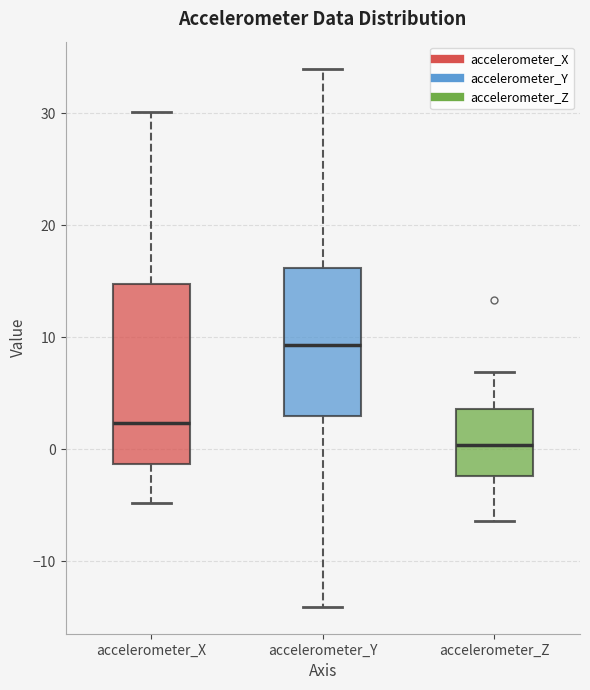

Reading left to right, transcribe this box plot: for each box, give where its median line is, the range the box spans, and where its two whiskers end, as read against the y-axis. The values are not printed on the chart, so give them approximately, as read against the axis.

accelerometer_X: median 2, box -1 to 15, whiskers -5 to 30
accelerometer_Y: median 9, box 3 to 16, whiskers -14 to 34
accelerometer_Z: median 0, box -2 to 4, whiskers -6 to 7